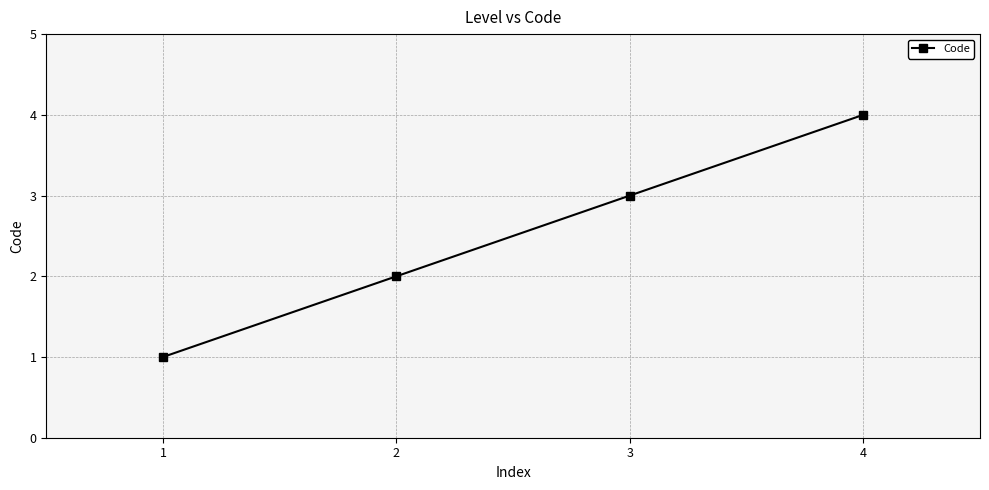

Which label corresponds to the smallest value in the chart?

1